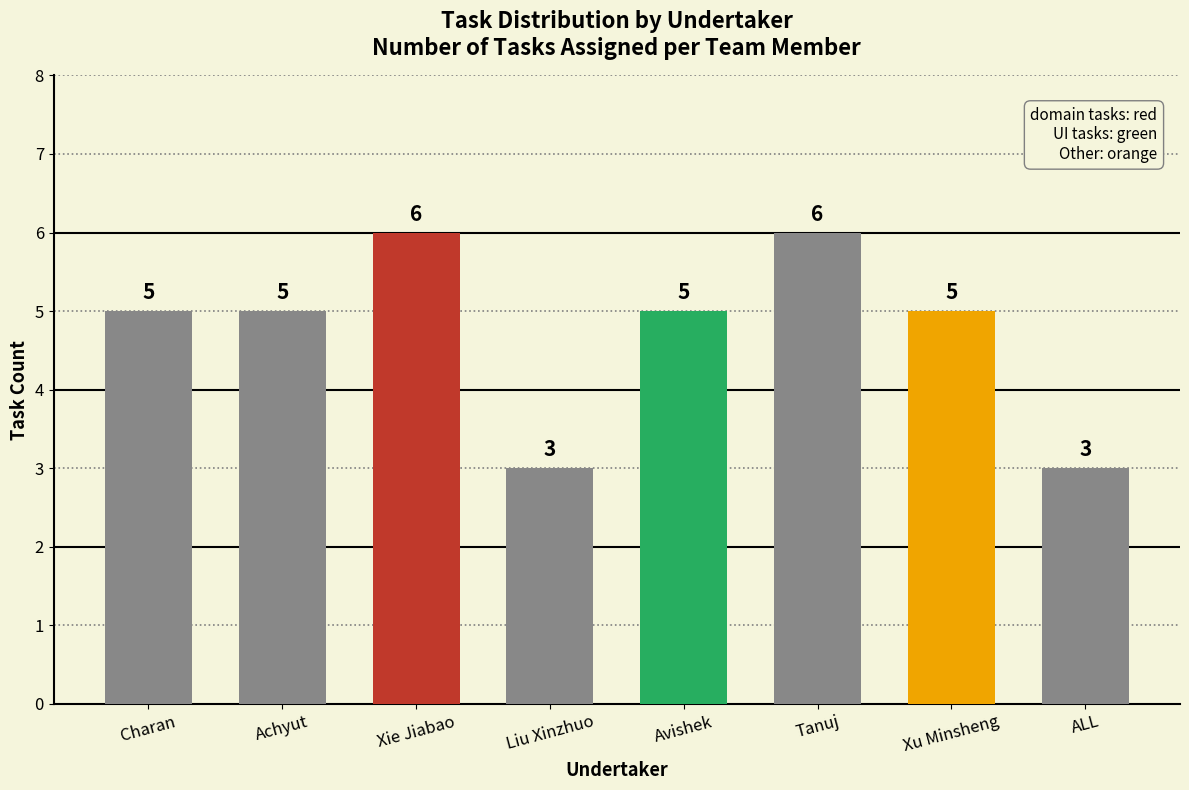

How many data points does each series have?

8